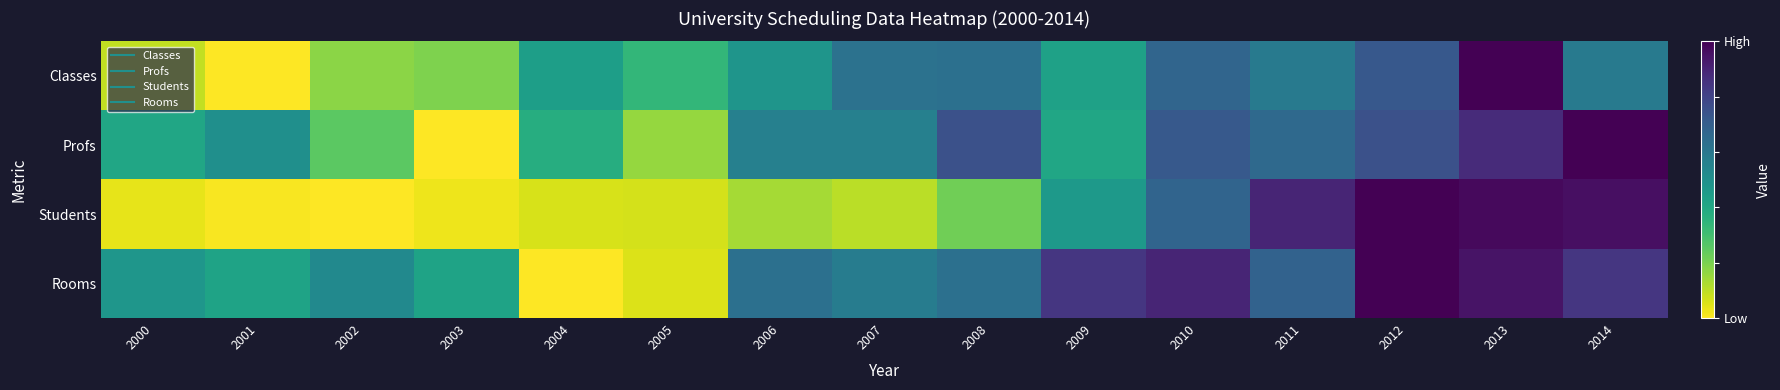

What is the difference between the highest and lowest values at 2008?

0.5